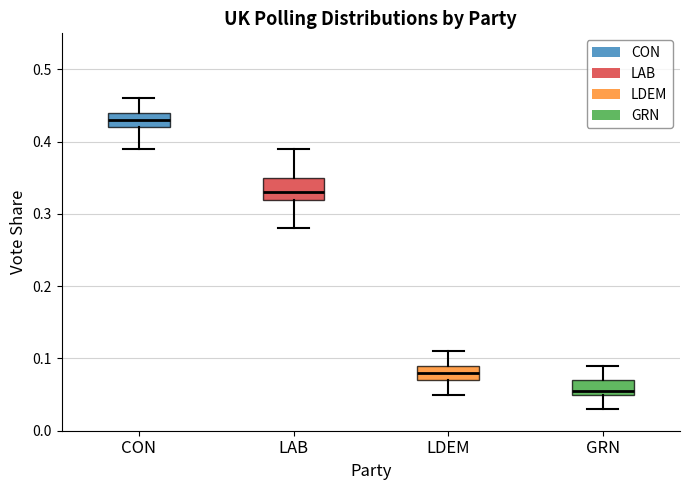

Reading left to right, transcribe this box plot: for each box, give where its median line is, the range the box spans, and where its two whiskers end, as read against the y-axis. The values are not printed on the chart, so give them approximately, as read against the axis.

CON: median 0.43, box 0.42 to 0.44, whiskers 0.39 to 0.46
LAB: median 0.33, box 0.32 to 0.35, whiskers 0.28 to 0.39
LDEM: median 0.08, box 0.07 to 0.09, whiskers 0.05 to 0.11
GRN: median 0.06, box 0.05 to 0.07, whiskers 0.03 to 0.09